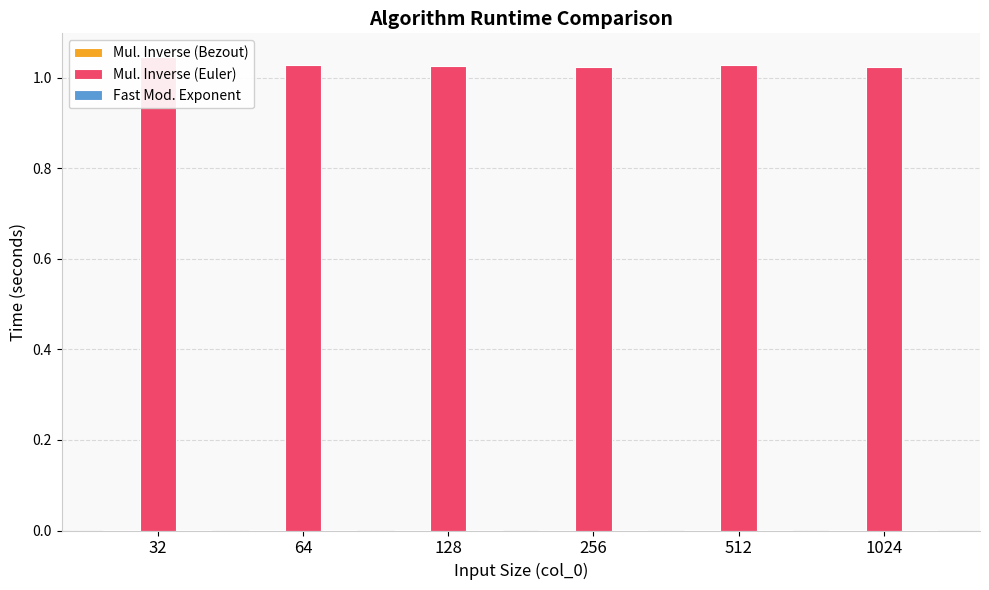

Which series has the widest spread of values?

Mul. Inverse (Euler)